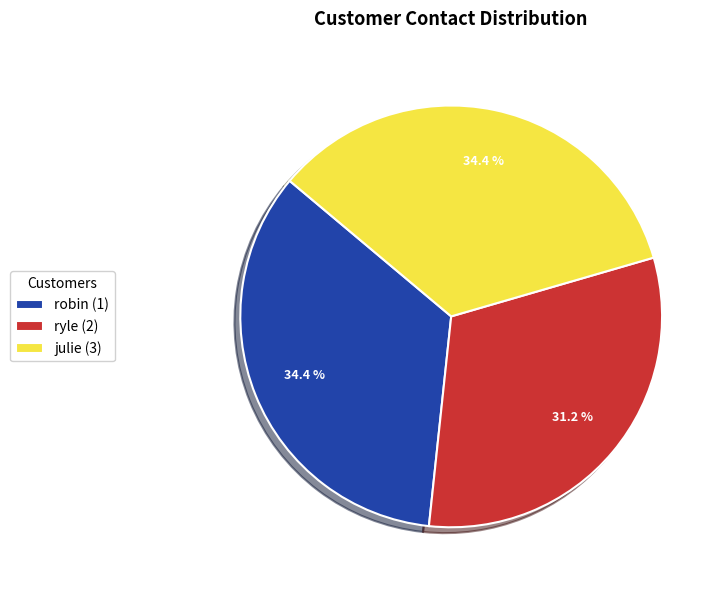

Is it true that ryle (2) is 31% of the pie?

True